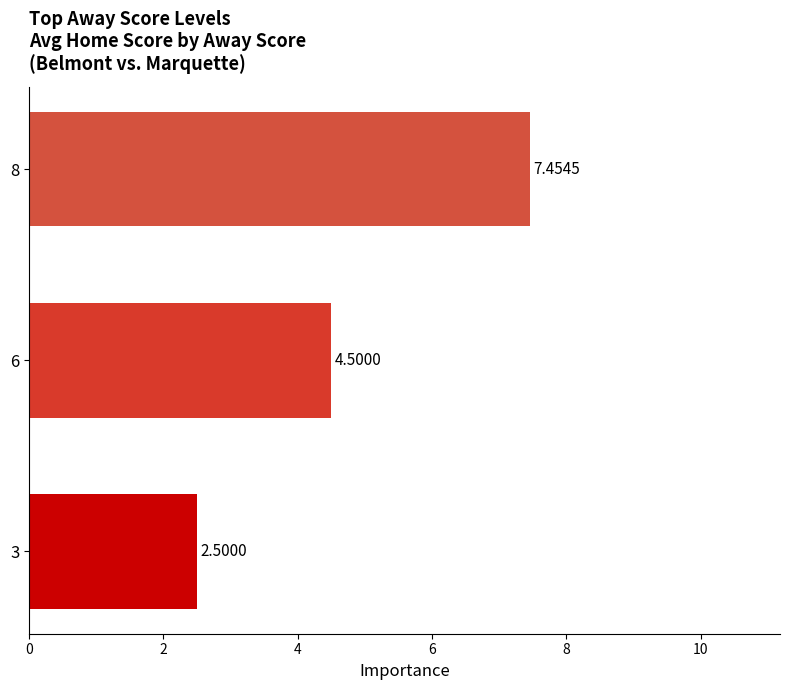

What is the minimum value shown in the chart?

2.5